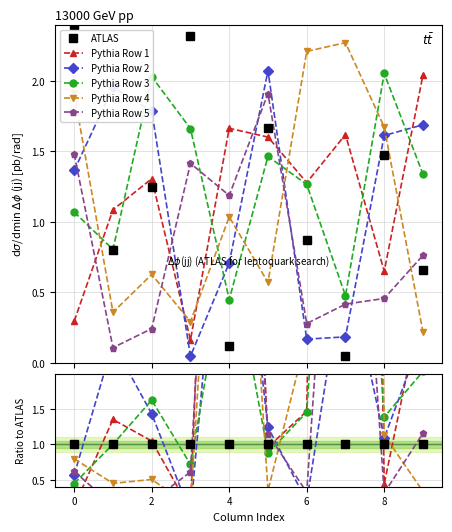

Reading left to right, transcribe all the data shown in this chart.

Row 0: 0=2.4	1=0.8	2=1.2	3=2.3	4=0.1	5=1.7	6=0.9	7=0.1	8=1.5	9=0.7
Row 1: 0=0.3	1=1.1	2=1.3	3=0.2	4=1.7	5=1.6	6=1.3	7=1.6	8=0.6	9=2.0
Row 2: 0=1.4	1=2.0	2=1.8	3=0.0	4=0.7	5=2.1	6=0.2	7=0.2	8=1.6	9=1.7
Row 3: 0=1.1	1=0.8	2=2.0	3=1.7	4=0.4	5=1.5	6=1.3	7=0.5	8=2.1	9=1.3
Row 4: 0=1.9	1=0.4	2=0.6	3=0.3	4=1.0	5=0.6	6=2.2	7=2.3	8=1.7	9=0.2
Row 5: 0=1.5	1=0.1	2=0.2	3=1.4	4=1.2	5=1.9	6=0.3	7=0.4	8=0.5	9=0.8